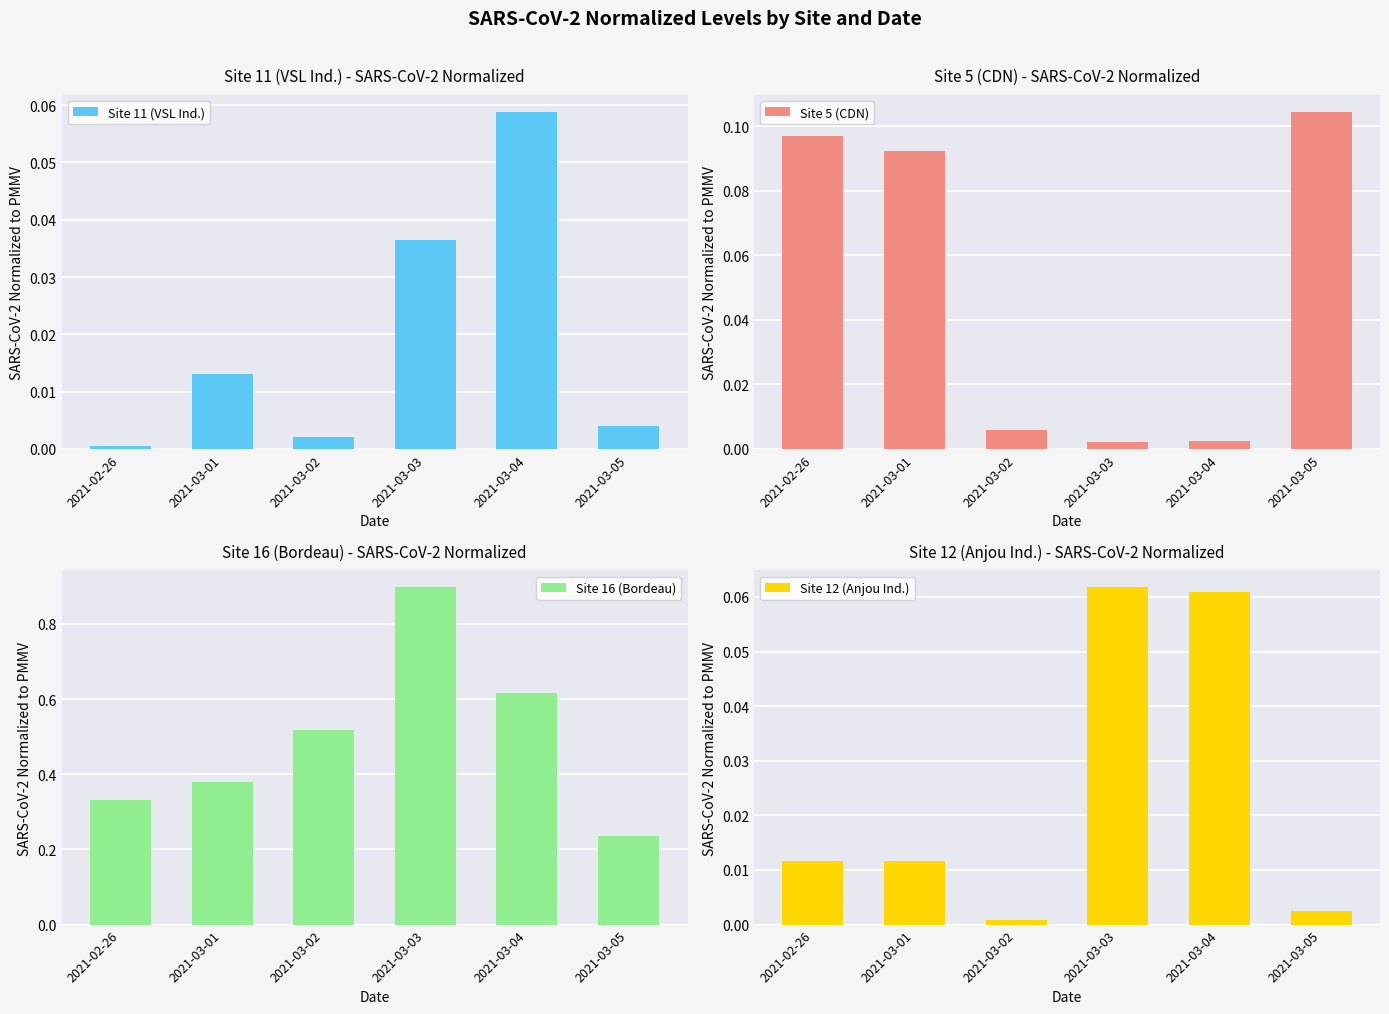

True or false: Site 12 (Anjou Ind.) has a value of 0.0 at 2021-03-02.

True